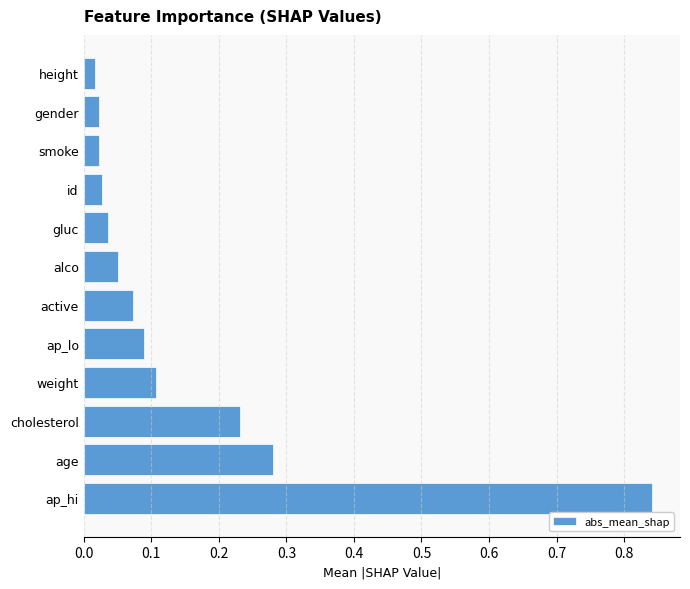

What is the sum of all values?

1.8